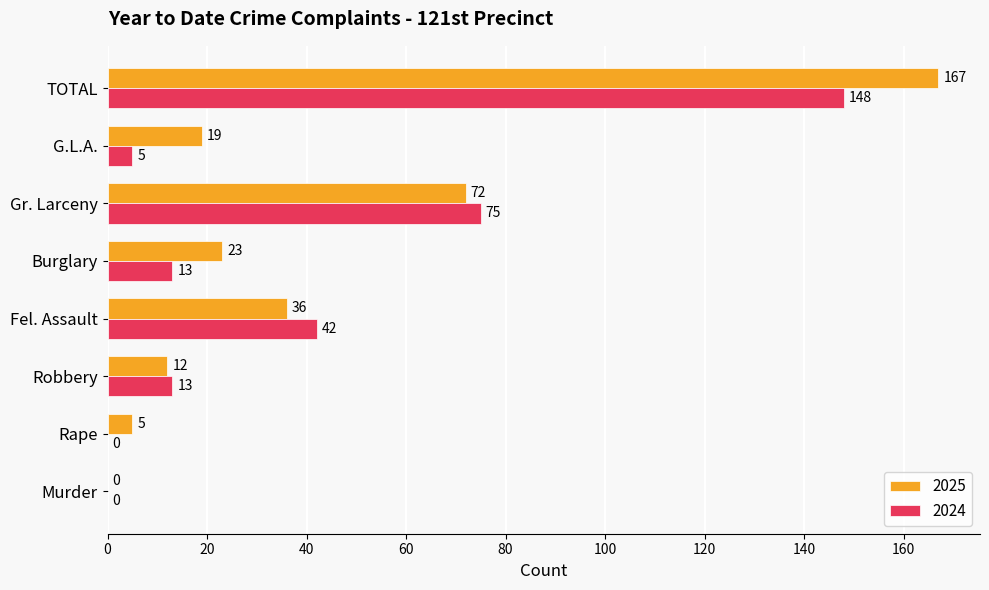

What is the highest value of the 2025 series?

167